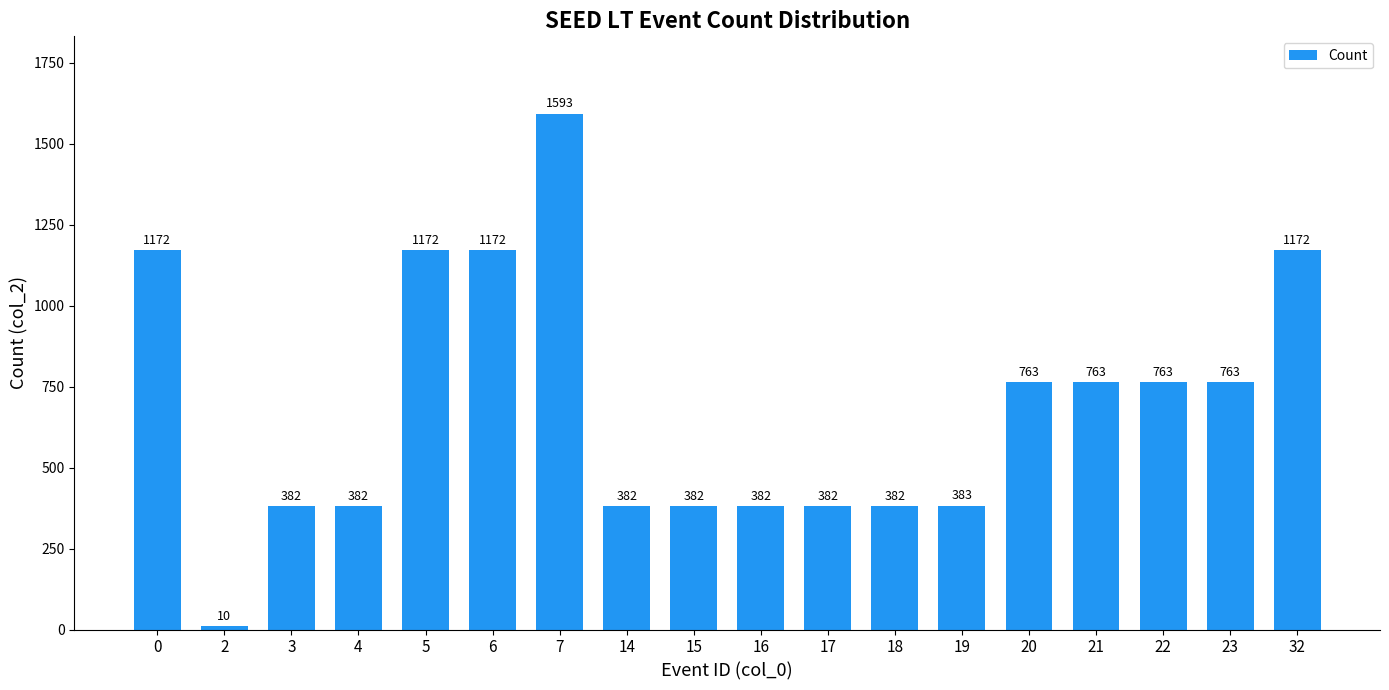

The chart shows a value of 1593 at 7. True or false?

True